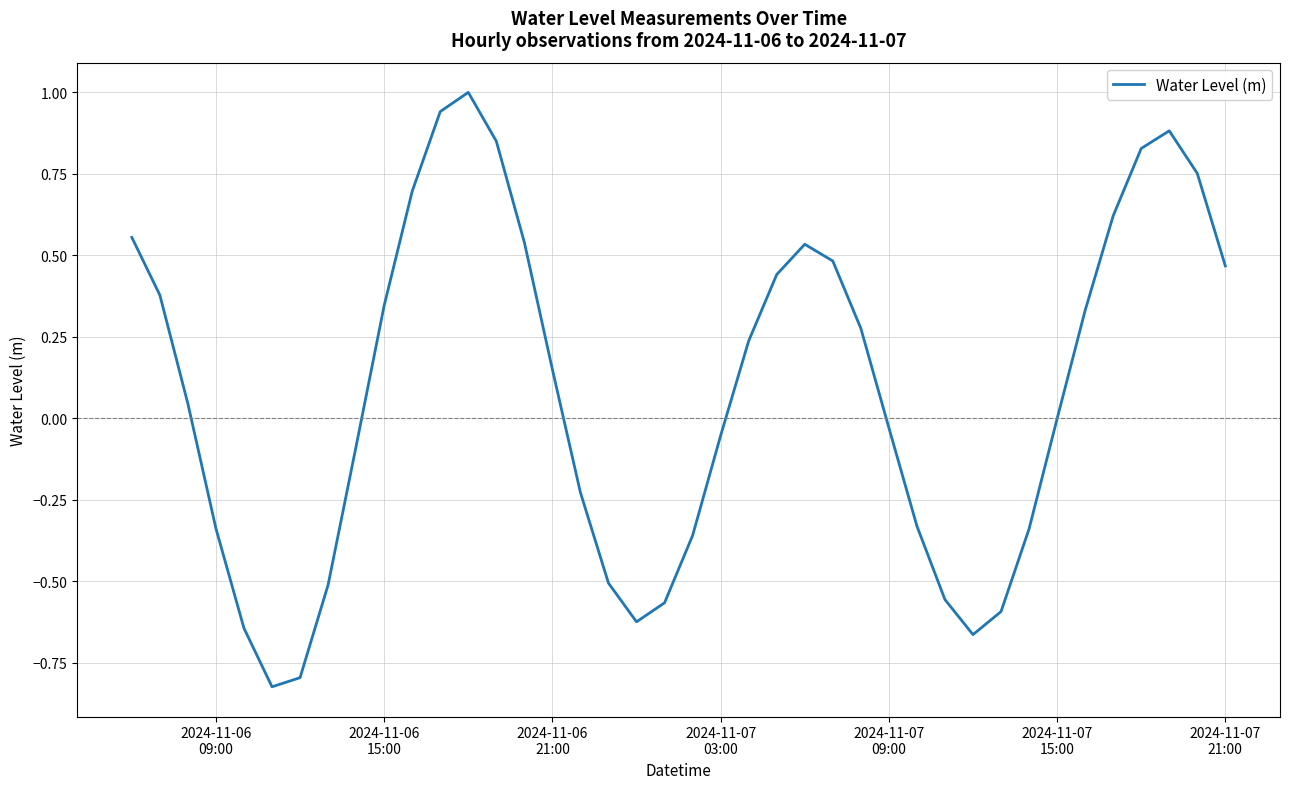

True or false: there are more than 1 points higher than both neighbors.

True